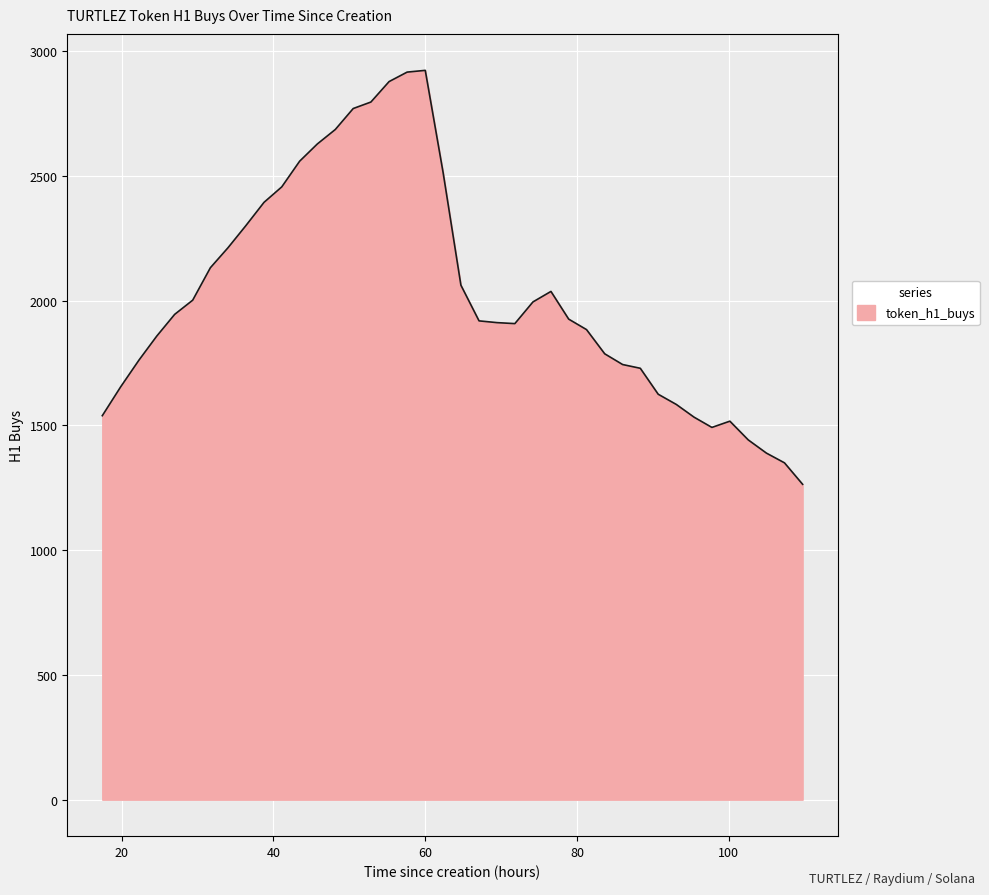

What is the difference between the maximum and minimum values?

1659